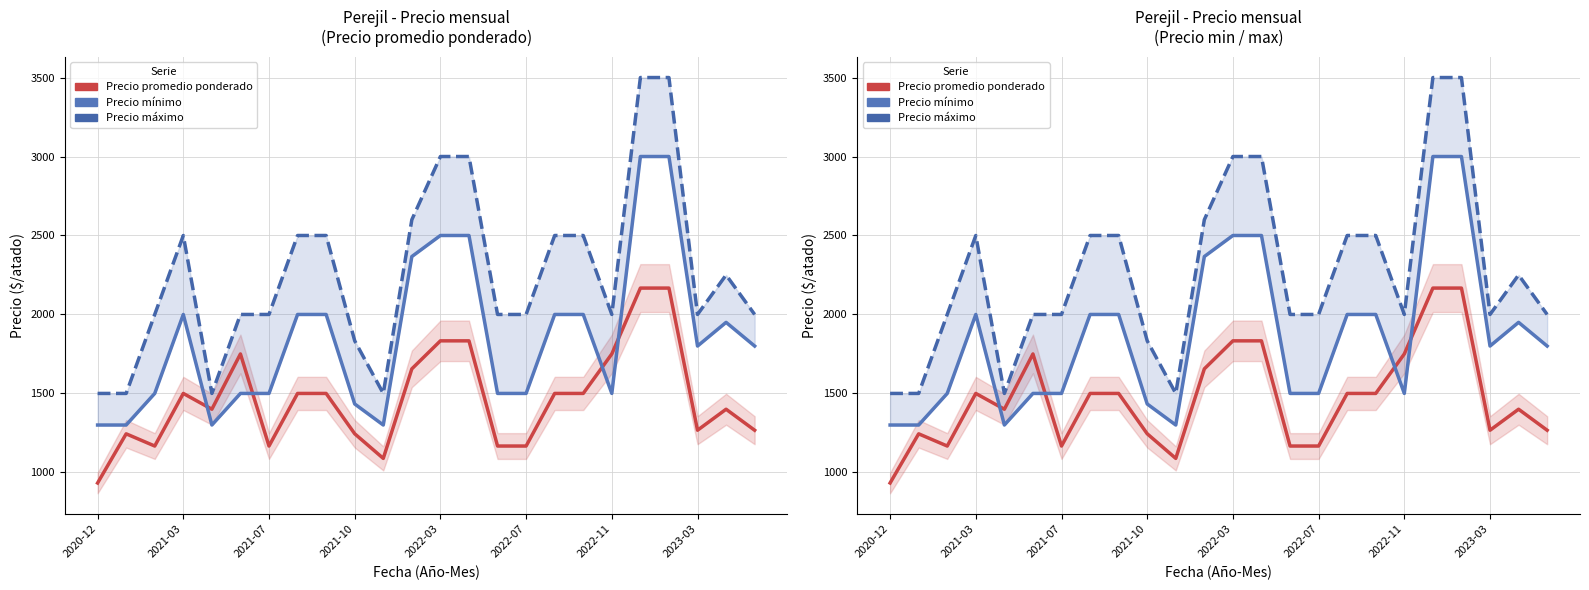

At how many categories does at least one series exceed 2966?

4